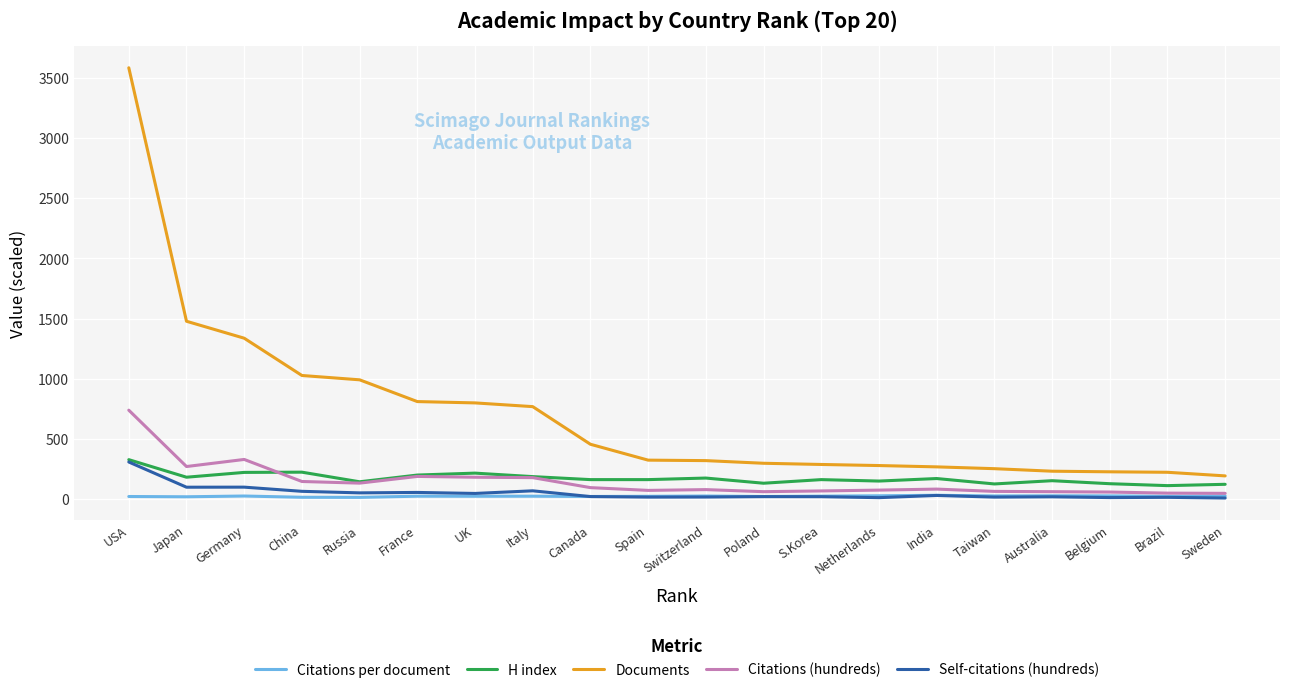

Which series has the largest total across all categories?

Documents